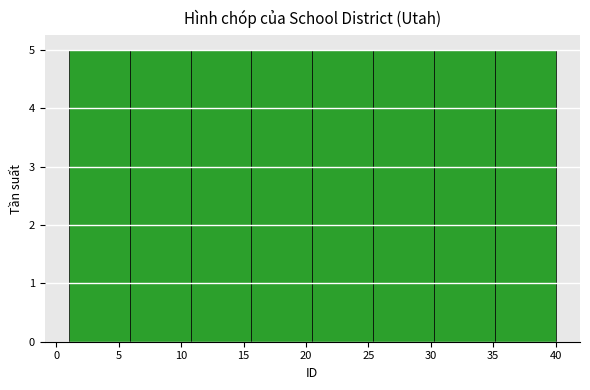

Reading left to right, list every bar in this chart as the range it spans on the x-axis followed by its height. Neither the bar edges nor the heights are printed on the chart, so give them approximately, as read against the axes.

1.0 to 6.0: 5
6.0 to 11.0: 5
11.0 to 15.5: 5
15.5 to 20.5: 5
20.5 to 25.5: 5
25.5 to 30.5: 5
30.5 to 35.0: 5
35.0 to 40.0: 5